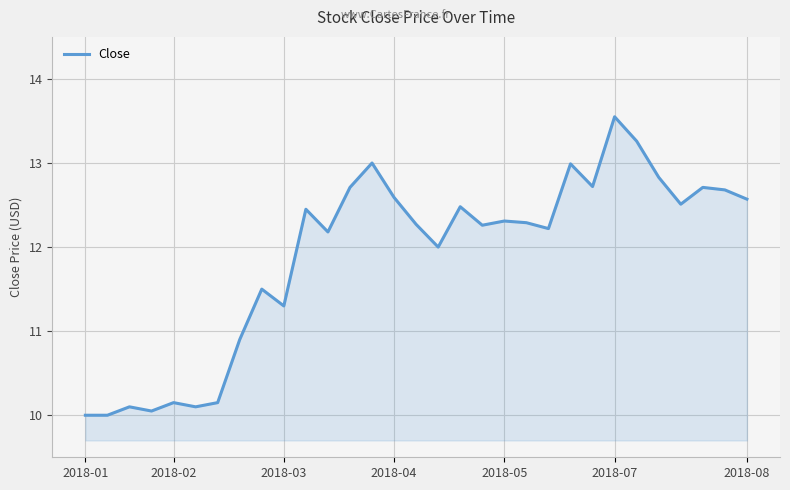

What is the maximum value shown in the chart?

13.6